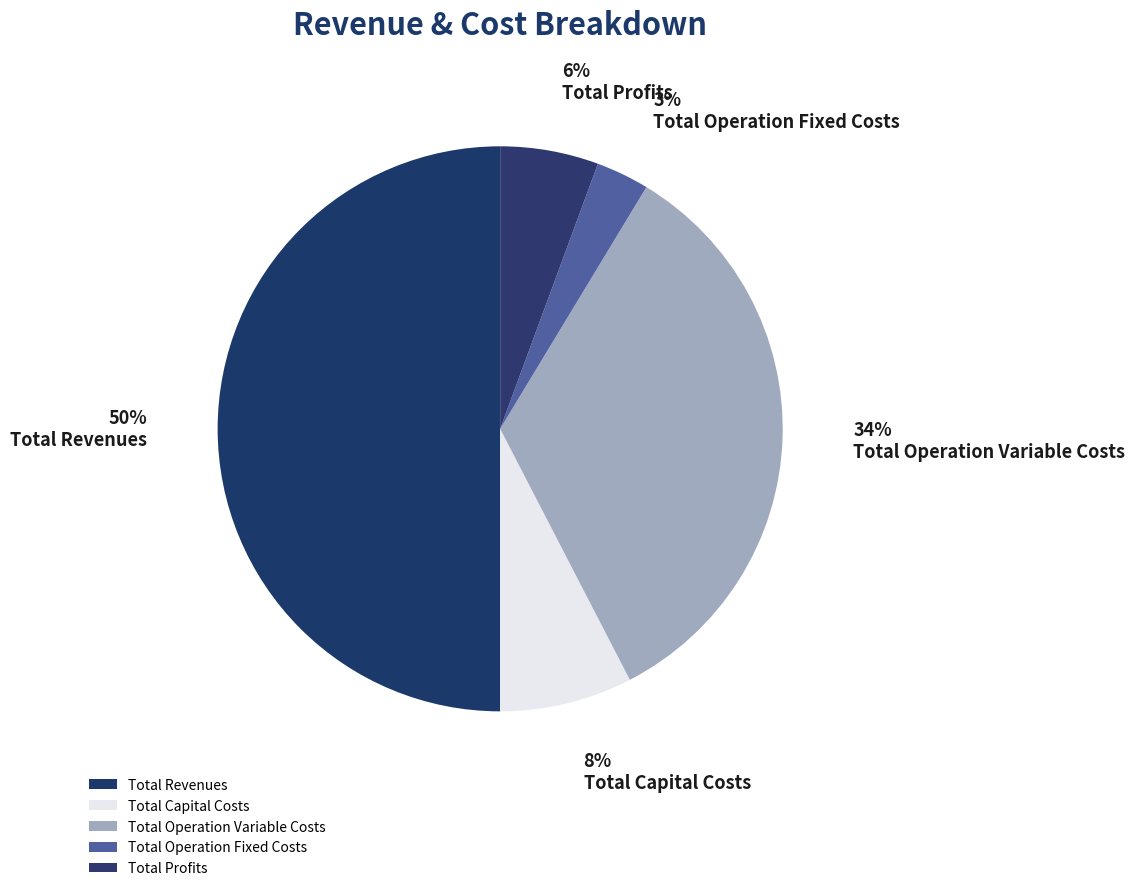

Which category has the smallest portion of the pie?

Total Operation Fixed Costs